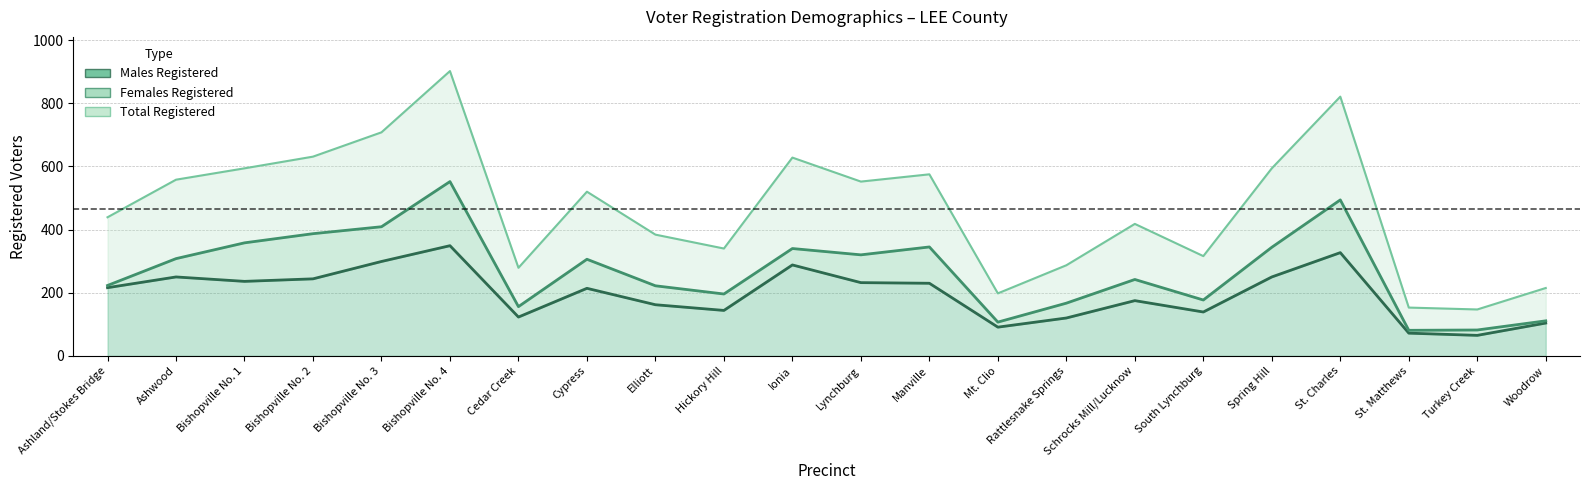

Which series has the widest spread of values?

Total Registered